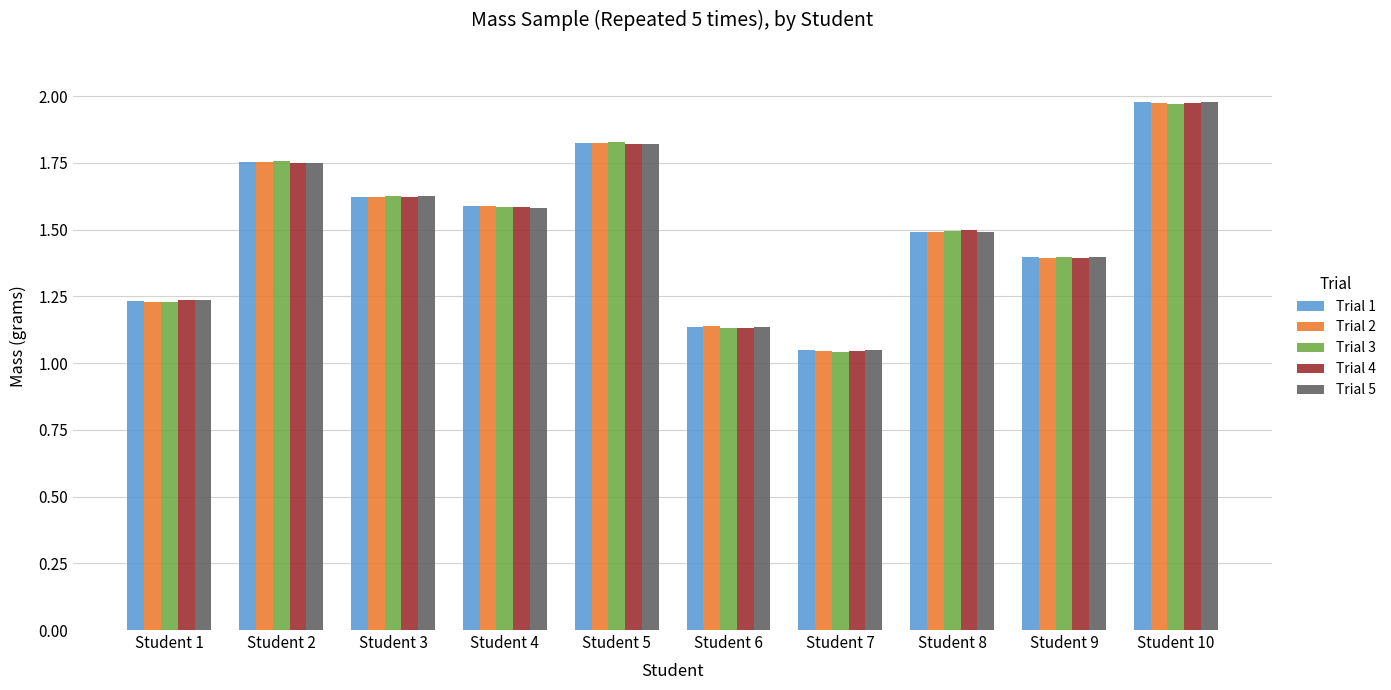

How many bars are there in total?

50